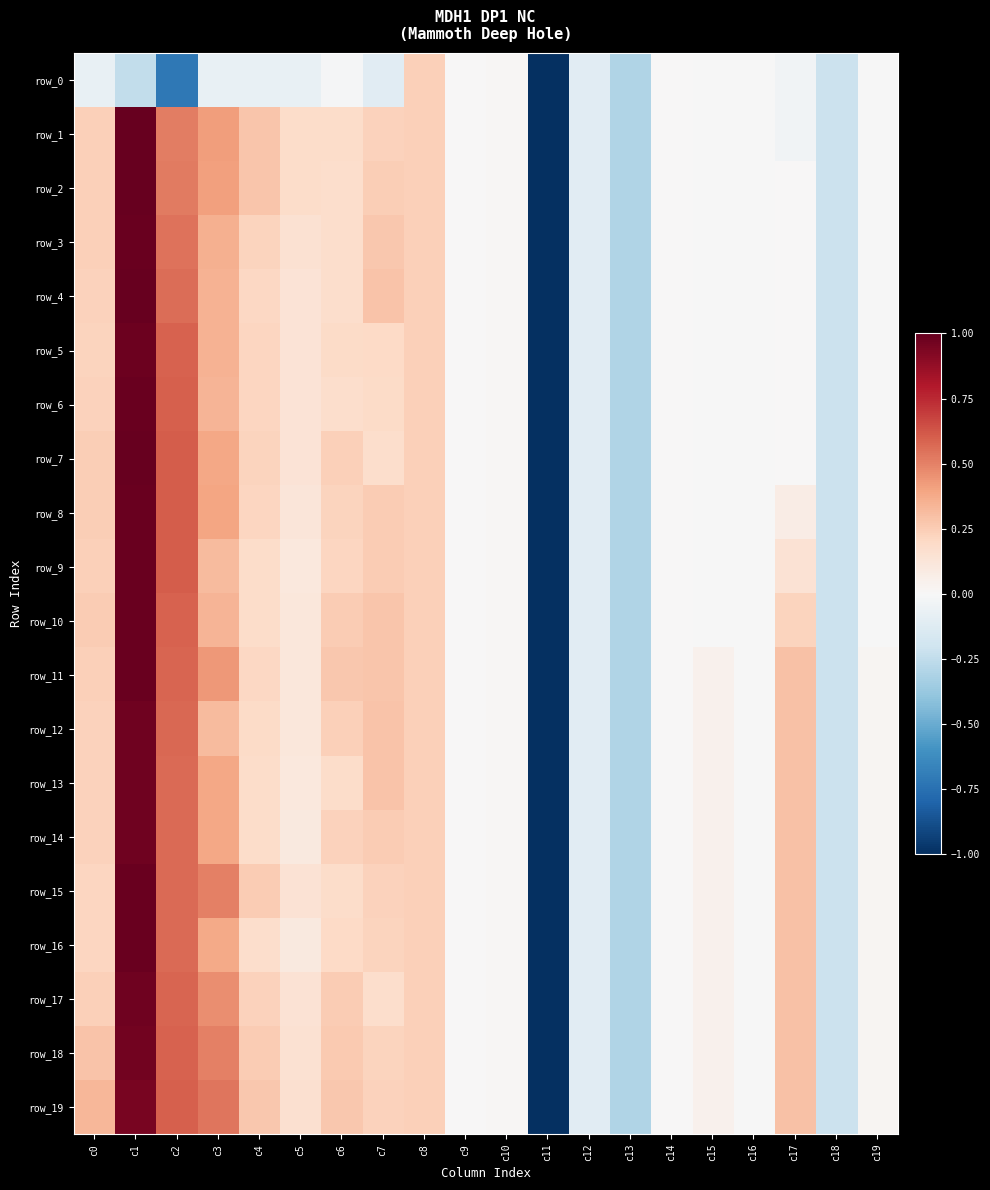

What is the smallest value displayed?

-5.1